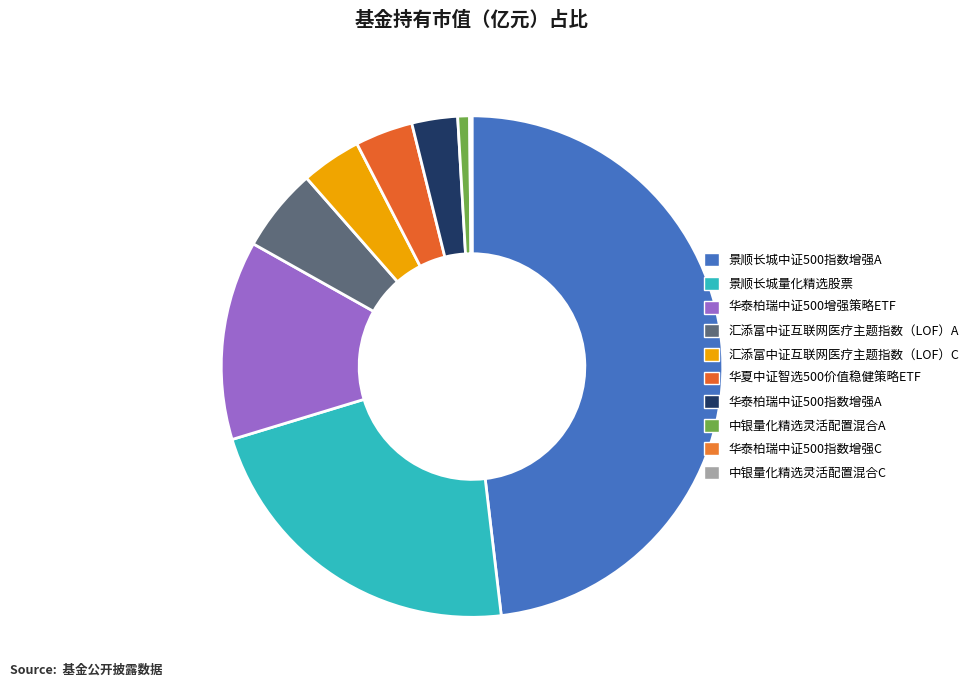

Combined, do 中银量化精选灵活配置混合A and 华泰柏瑞中证500指数增强A account for over 50%?

No